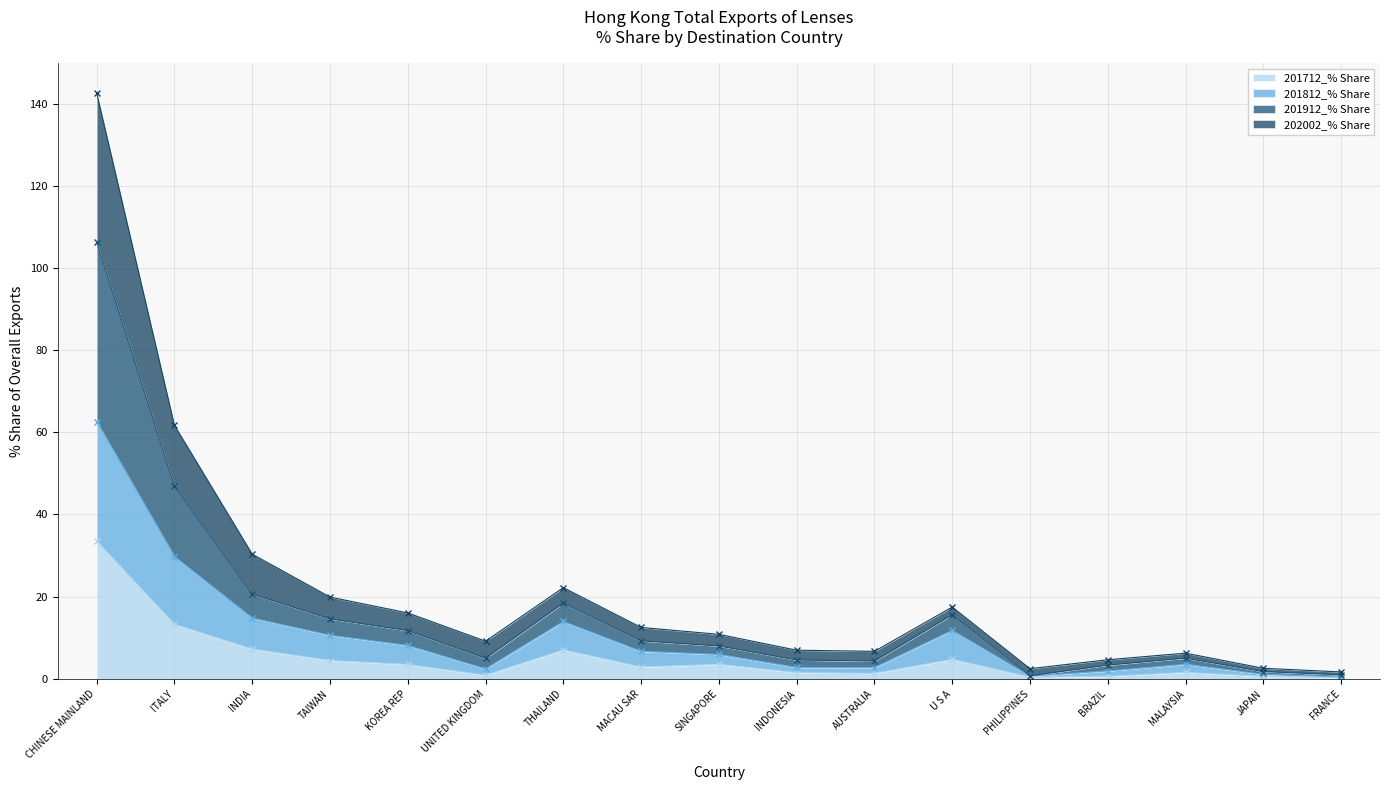

At which label is 201712_% Share closest to 16?

ITALY